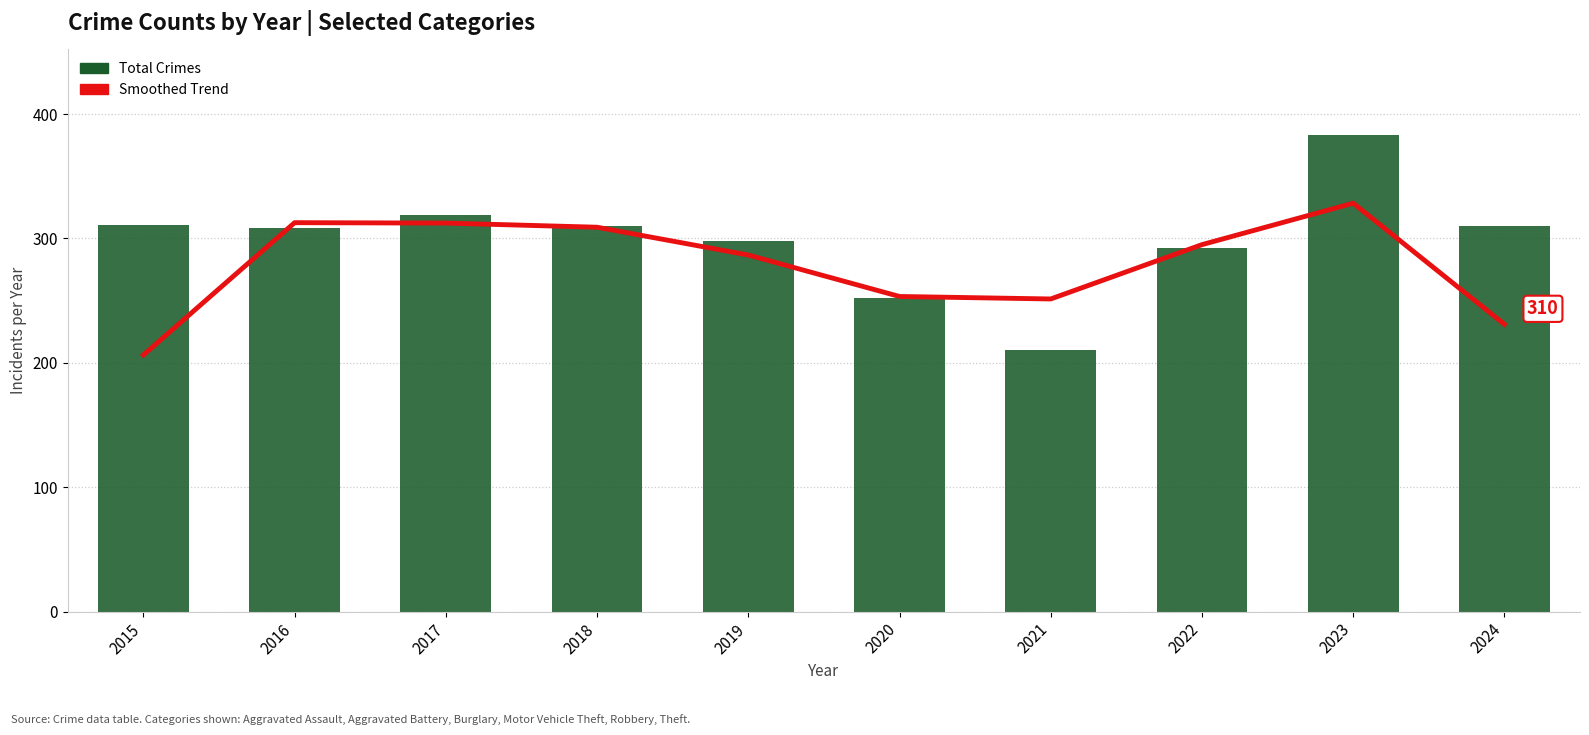

Does the chart contain stacked bars?

No